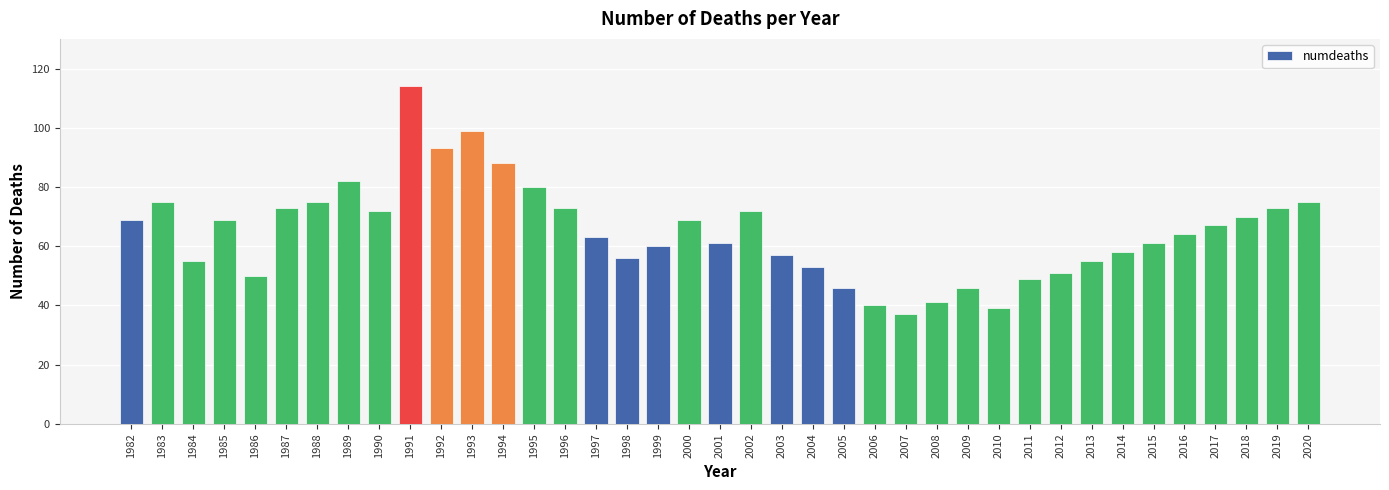

At which label does the data first exceed 64?

1982